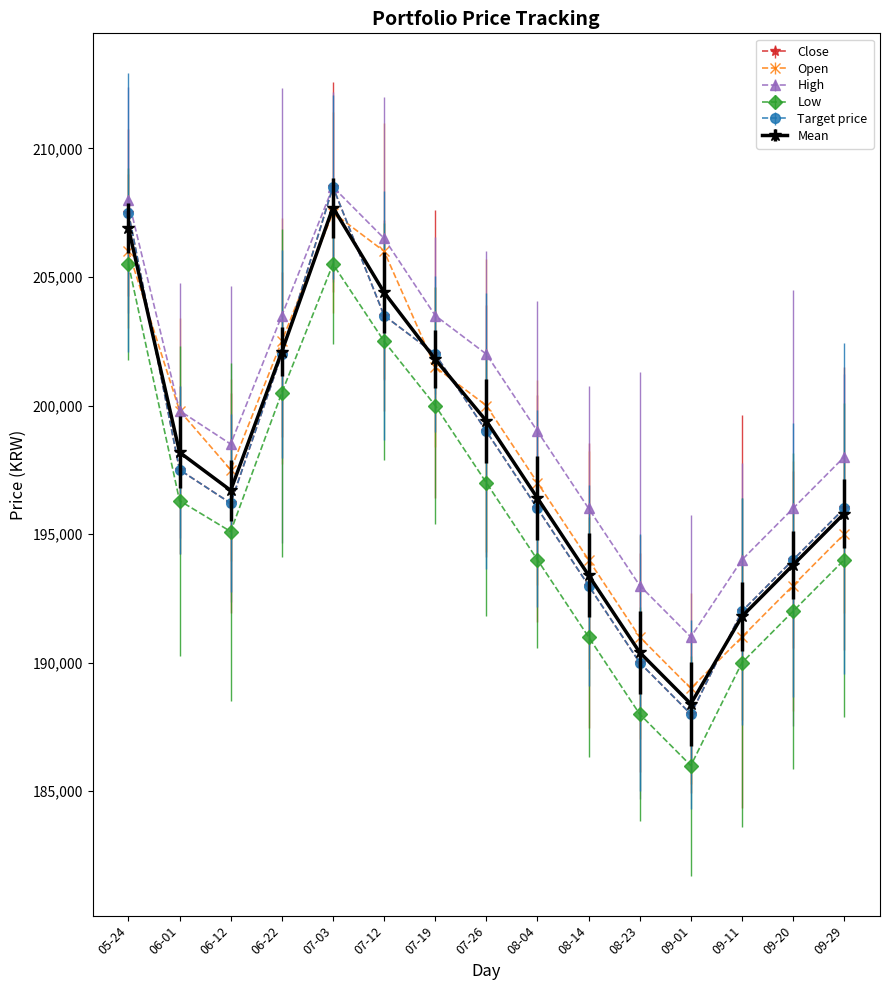

True or false: Close has more than 0 interior local peaks.

True